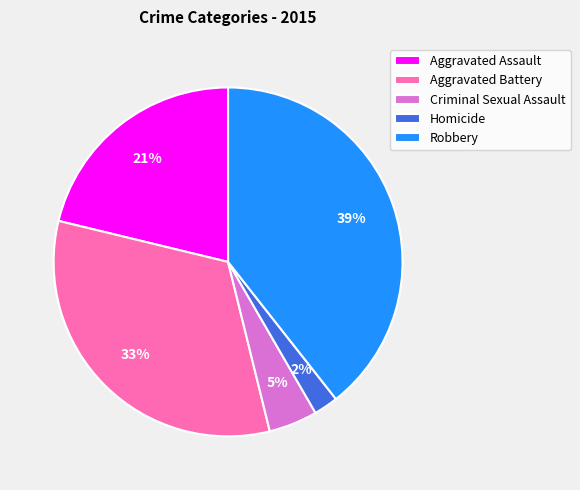

To the nearest percent, what is the average slice percentage?

20%